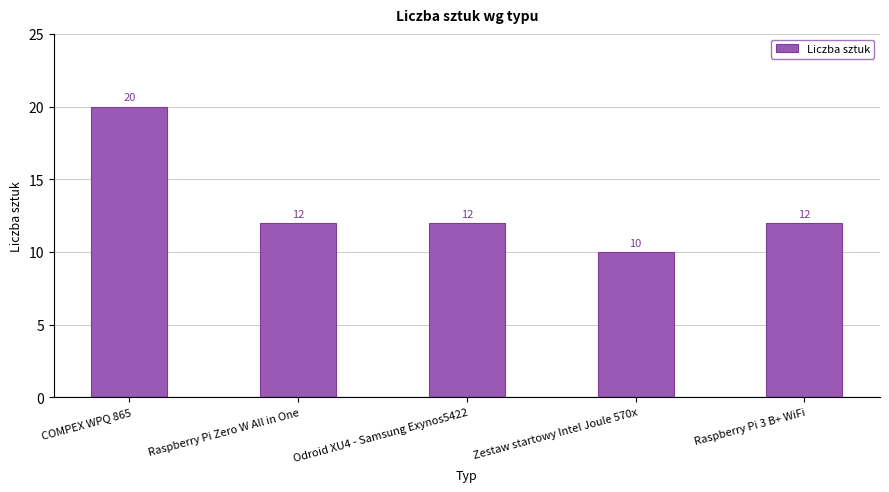

How many values are between 12 and 13?

3